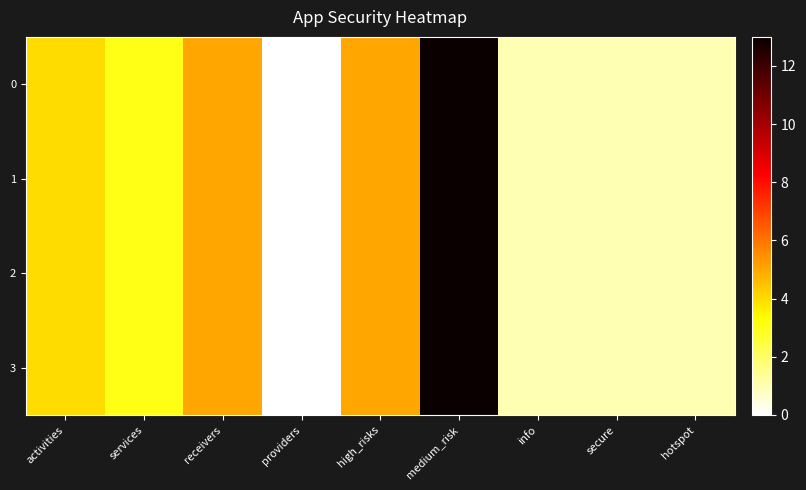

What is the maximum value shown in the chart?

13